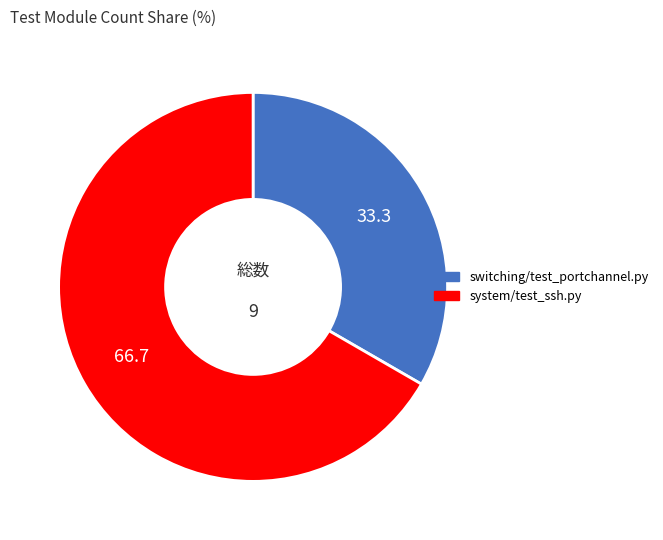

Rank the categories by value from highest to lowest.

system/test_ssh.py, switching/test_portchannel.py